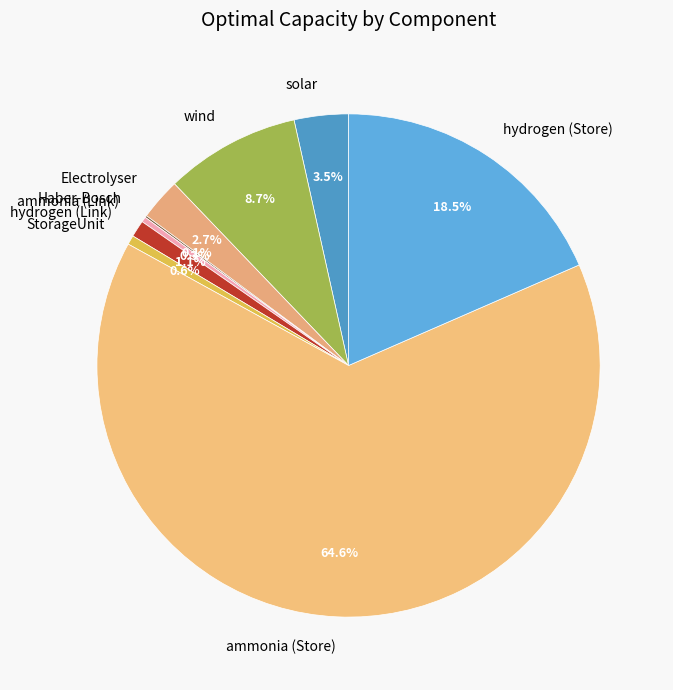

Combined, what portion of the pie is StorageUnit and hydrogen (Link)?

1.7%